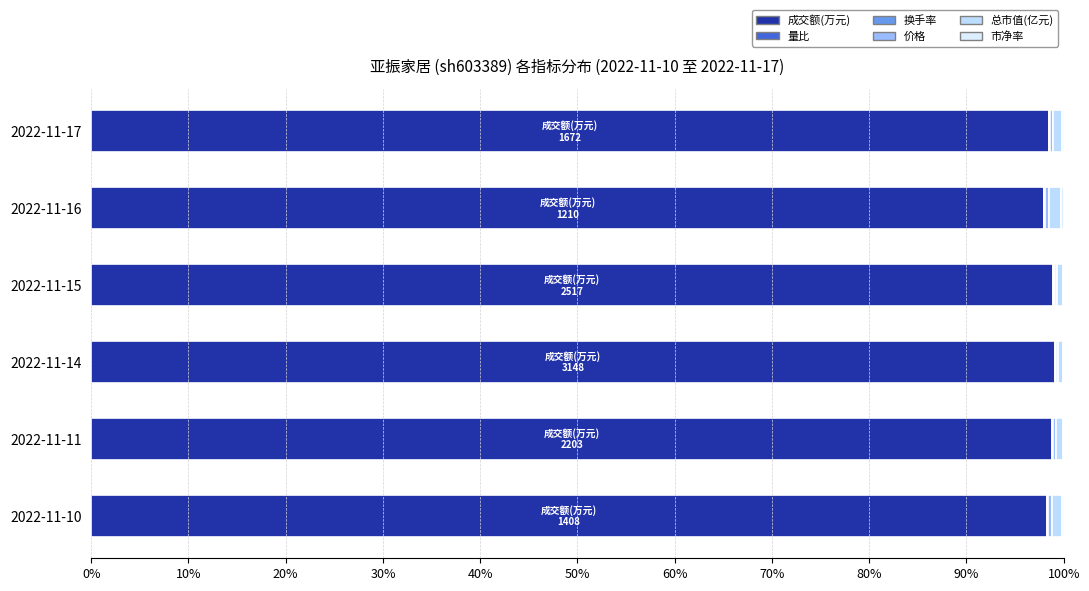

How many data points does each series have?

6